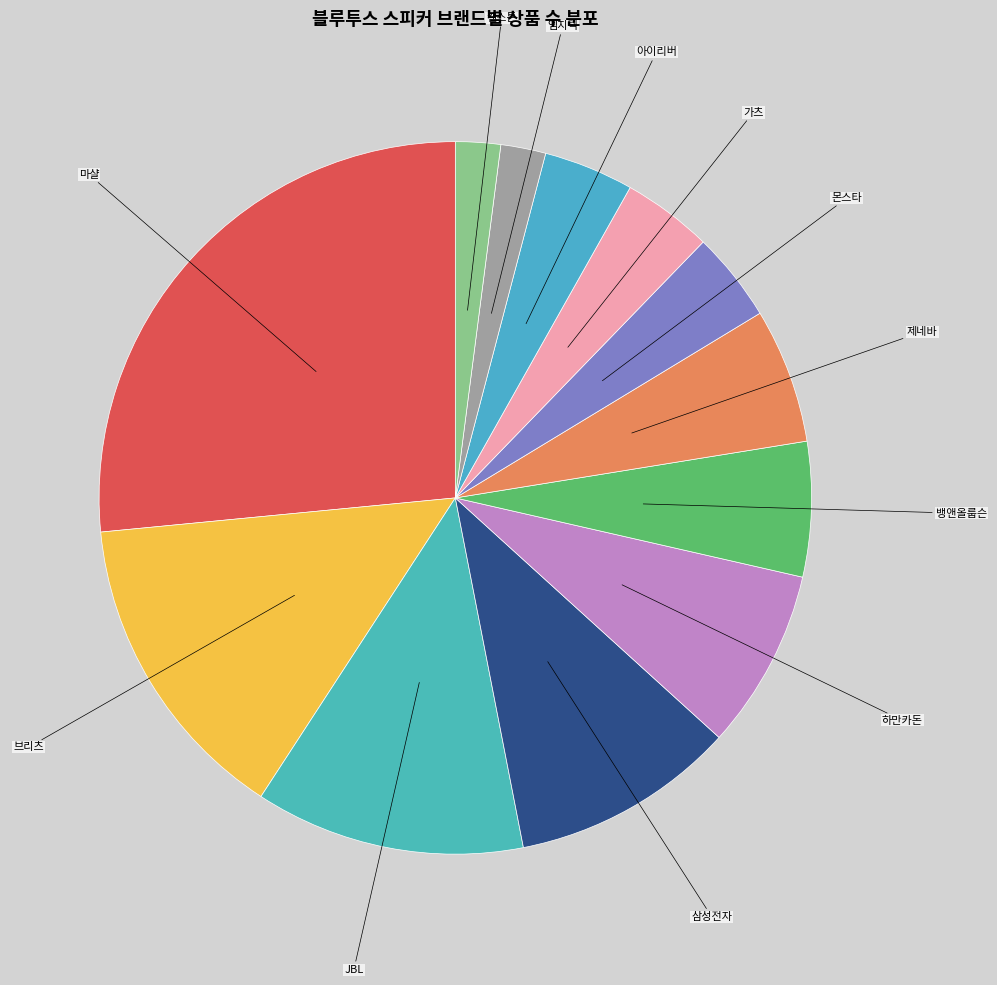

How many segments does this pie chart have?

12